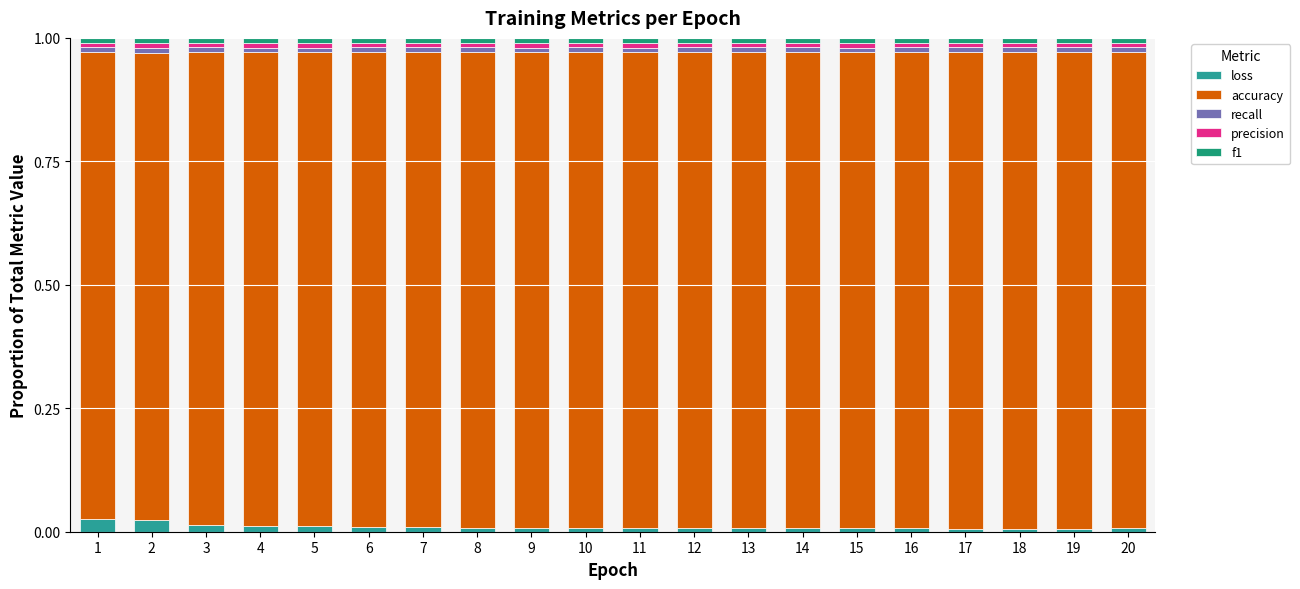

Count the number of data series in this chart.

5